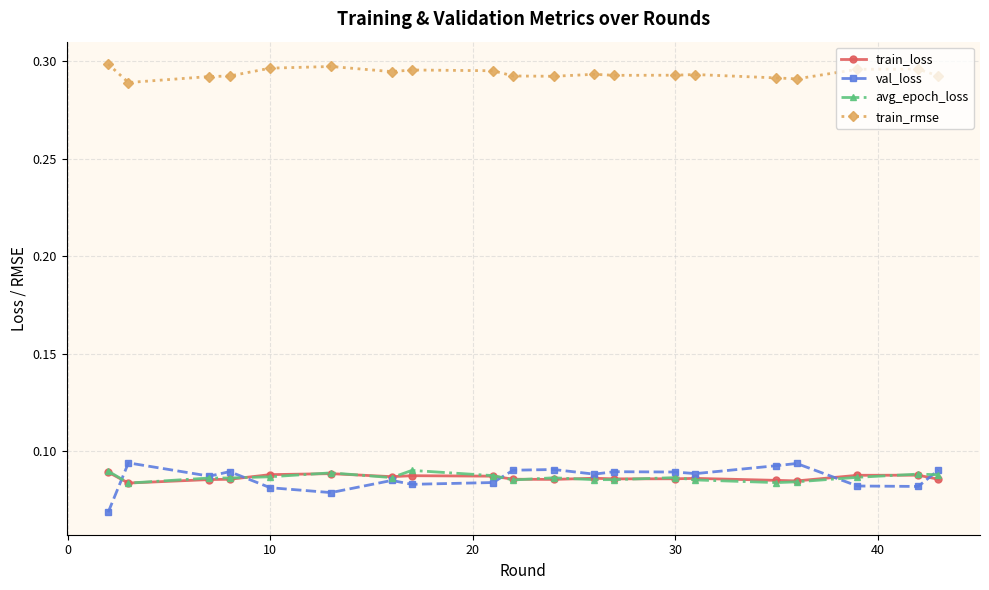

True or false: train_rmse has more than 1 interior local peaks.

True